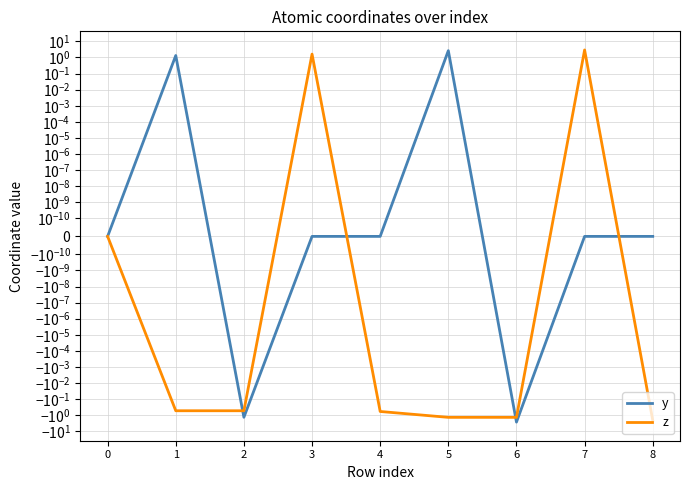

Reading left to right, transcribe all the data shown in this chart.

y: 0=0.0	1=1.3	2=-1.3	3=-0.0	4=0.0	5=2.6	6=-2.6	7=0.0	8=0.0
z: 0=0.0	1=-0.5	2=-0.5	3=1.6	4=-0.6	5=-1.3	6=-1.3	7=2.9	8=-2.0